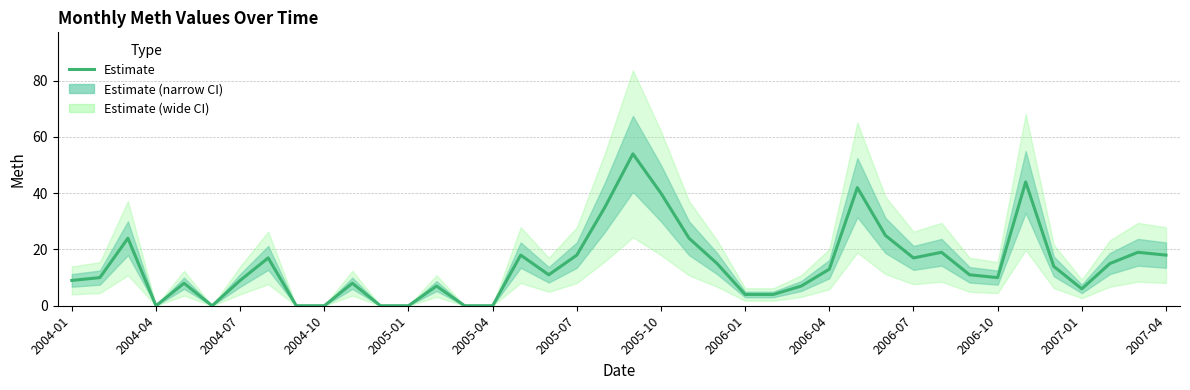

How many values exceed 11?

19